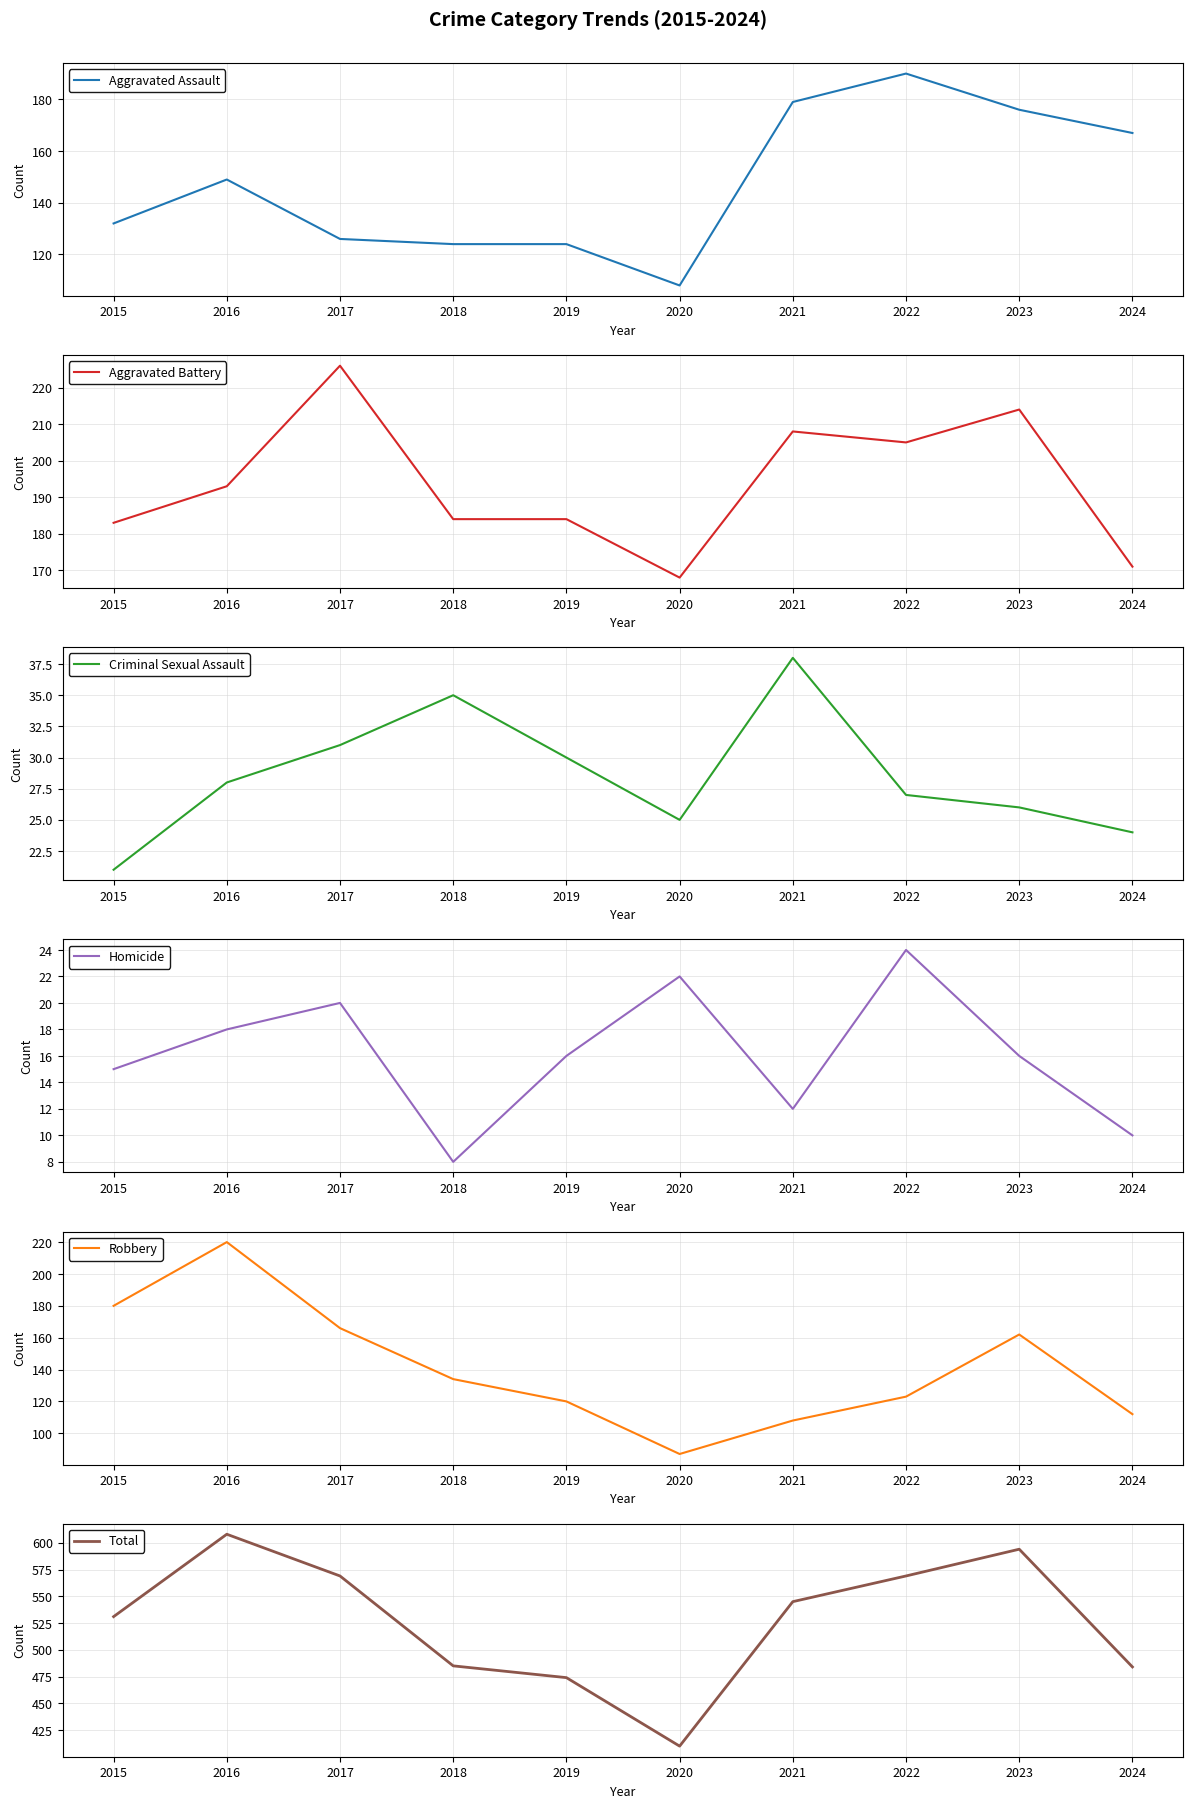

Which series has the largest range (max minus min)?

Total